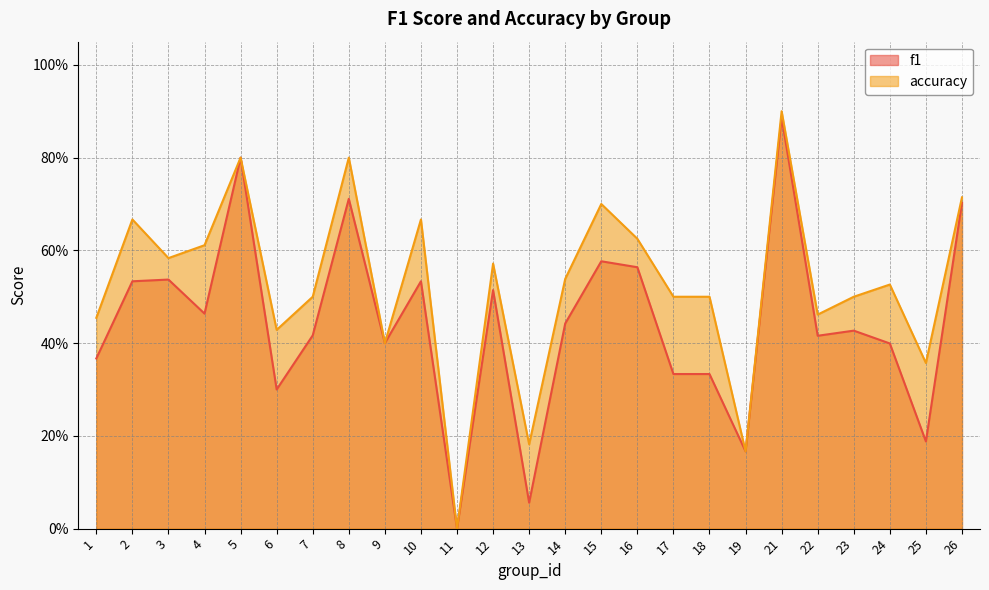

Is it true that accuracy equals 0.7 at 10?

True